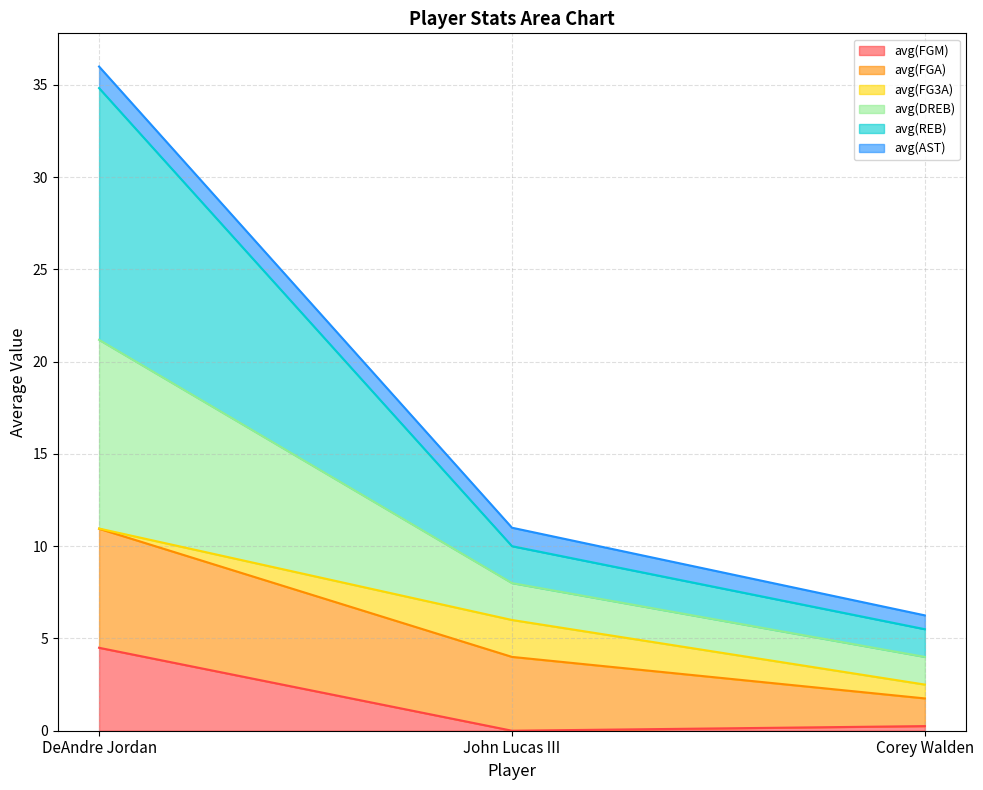

True or false: avg(FGM) has a value of 4.5 at DeAndre Jordan.

True